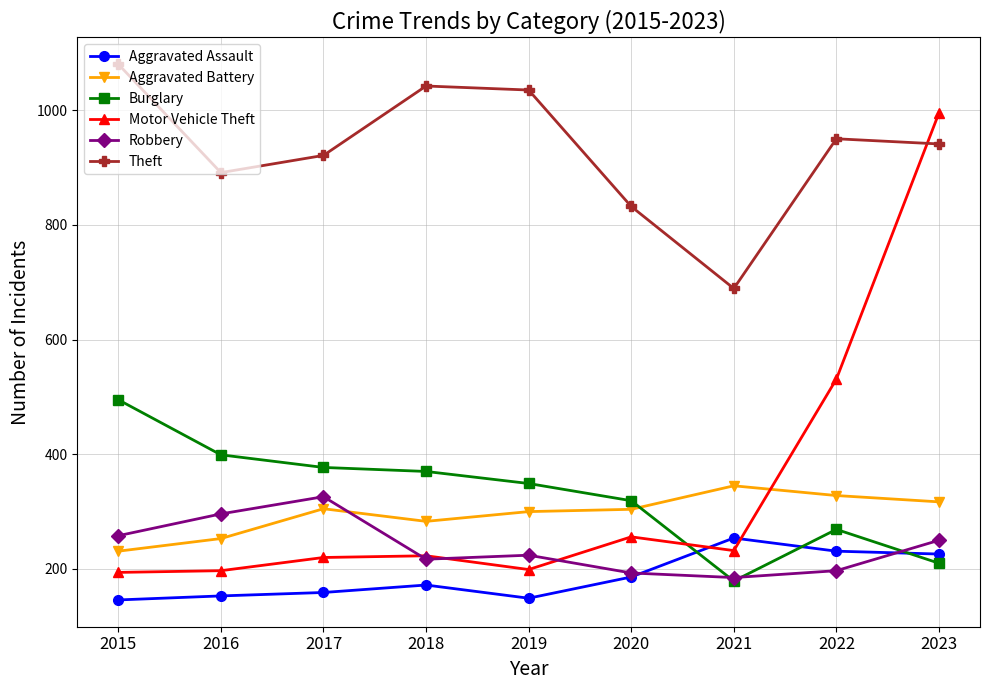

How many data points does each series have?

9